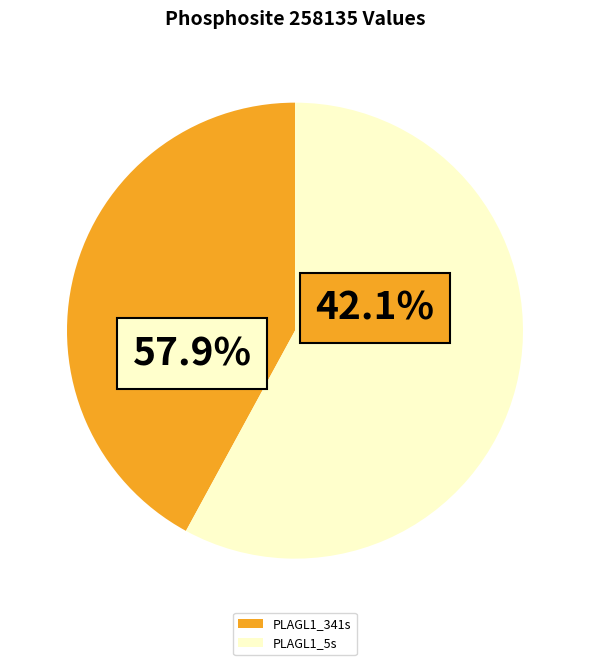

Which slice is the smallest?

PLAGL1_341s